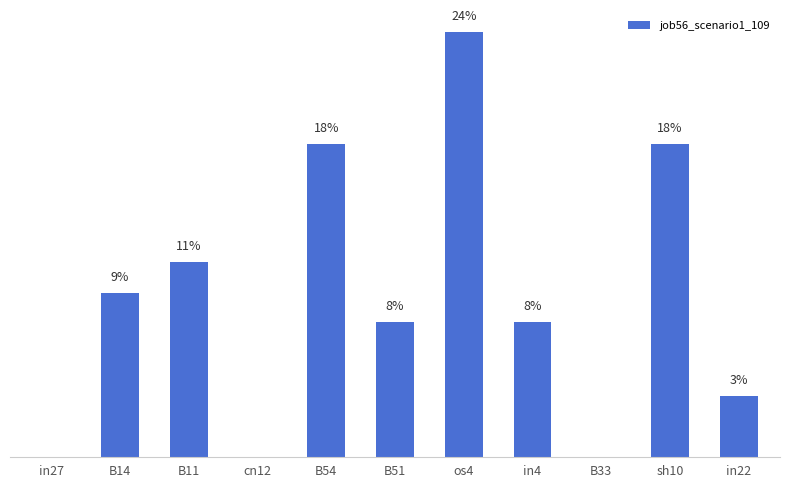

What is the greatest value displayed?

0.2